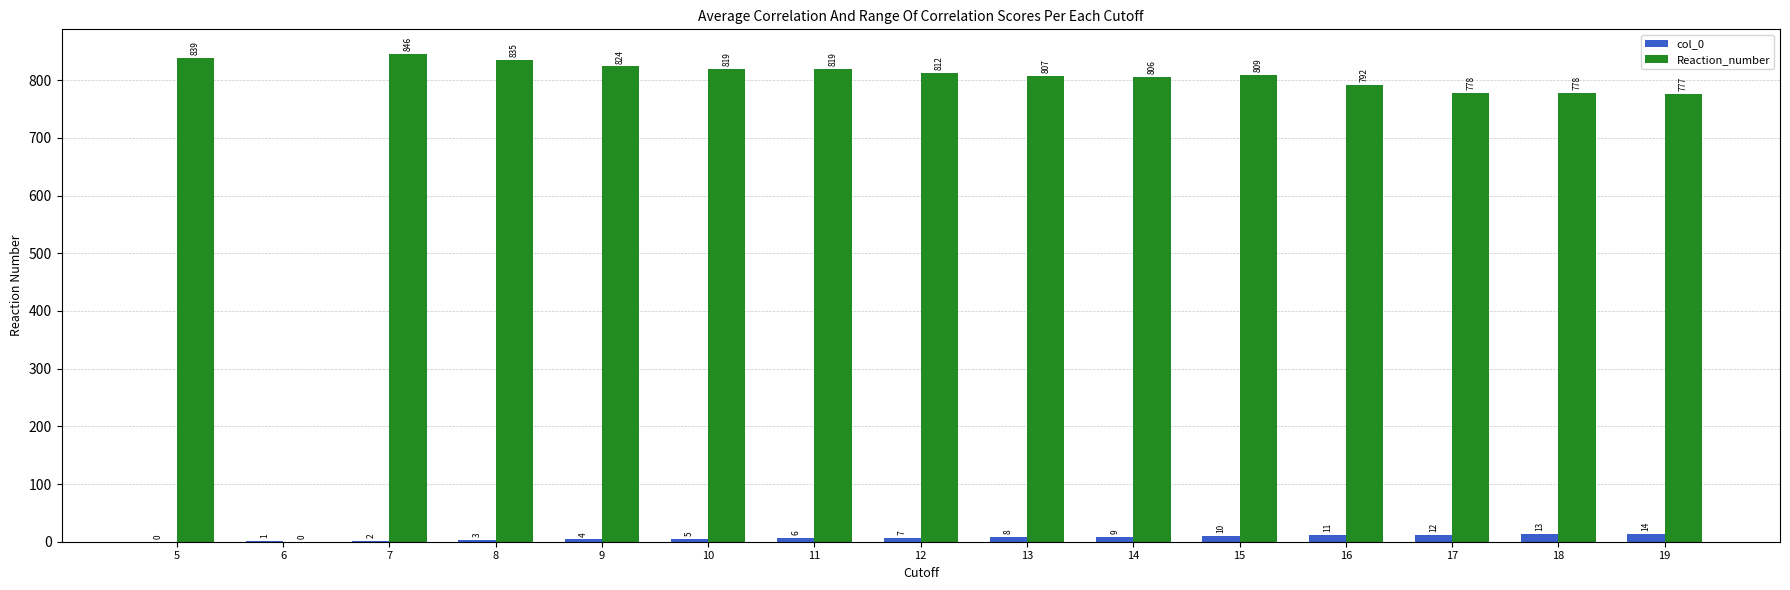

Is it true that Reaction_number equals 819 at 10?

True